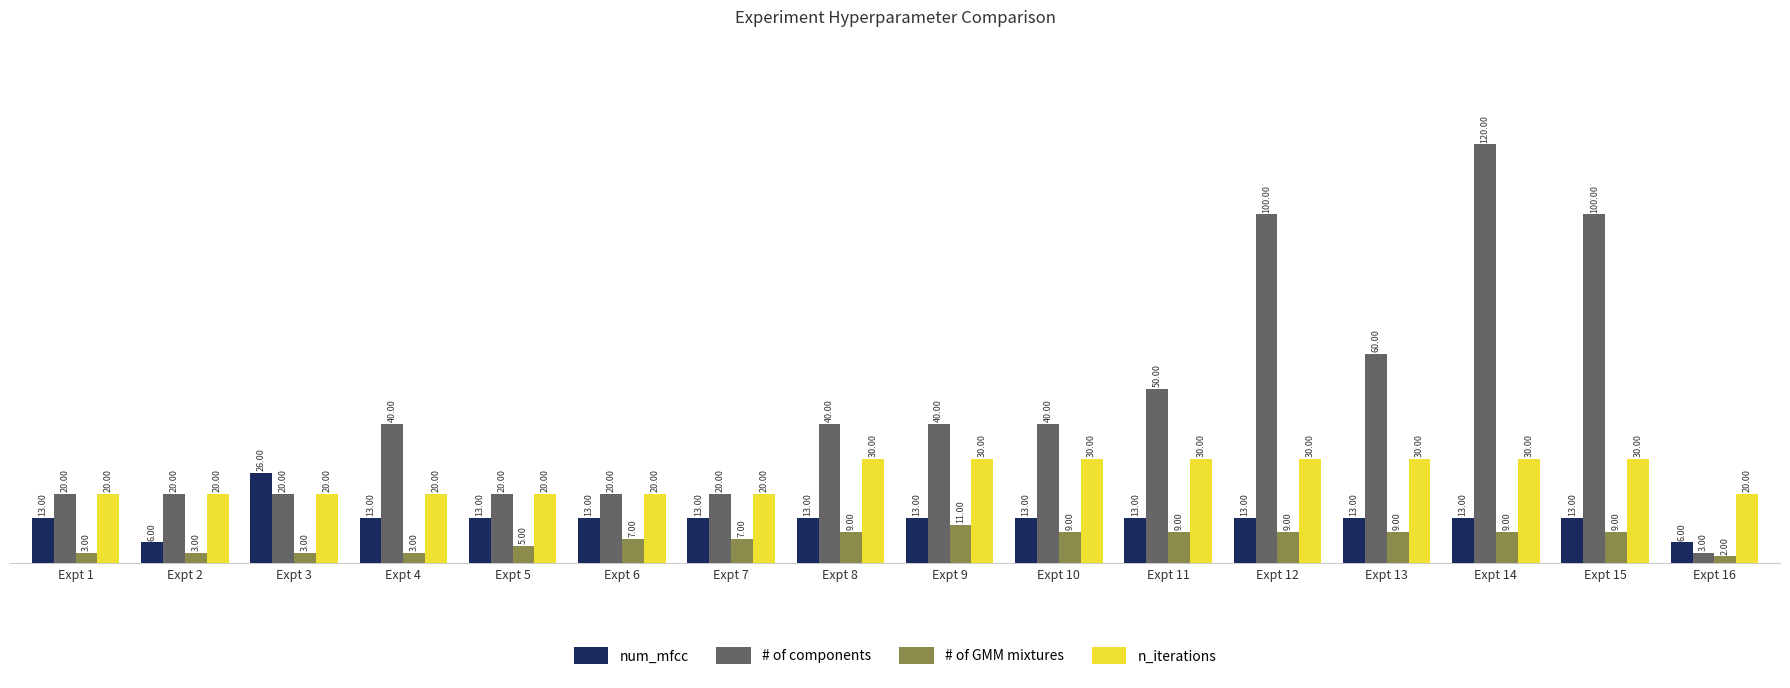

What is the sum of the # of GMM mixtures values at Expt 15 and Expt 14?

18